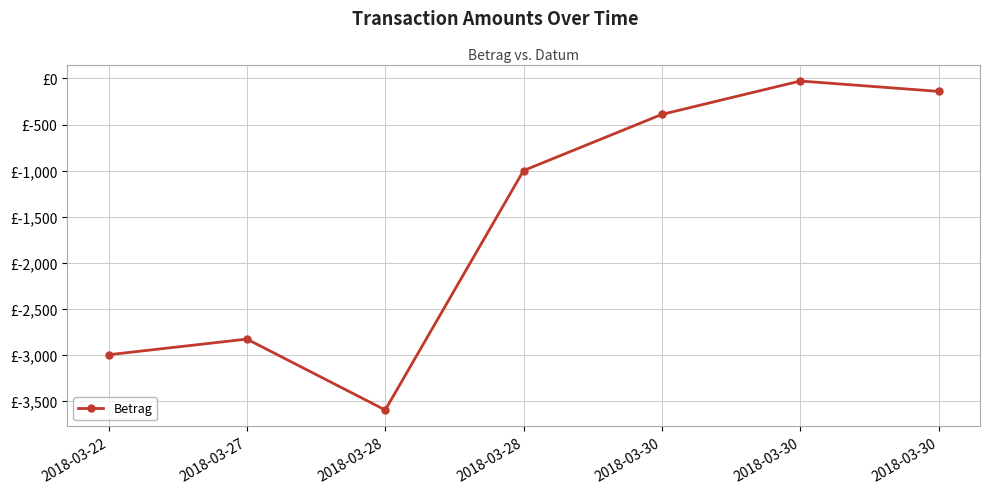

What is the value of the 3rd point from the left?

-3600.3